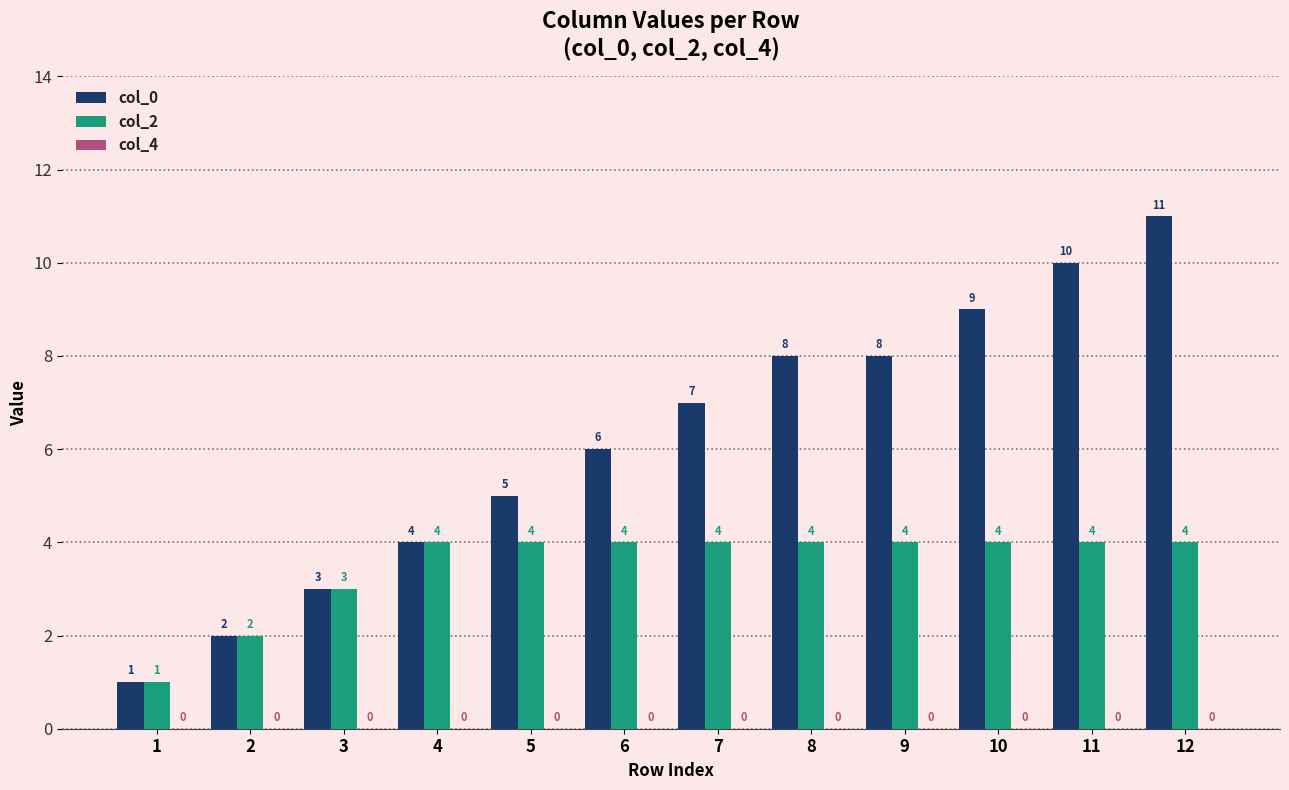

Is it true that col_2 equals 4 at 10?

True